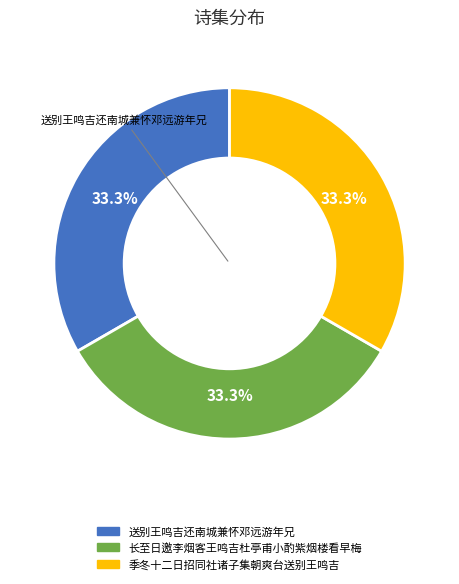

Approximately how many times larger is the value at 季冬十二日招同社诸子集朝爽台送别王鸣吉 compared to 送别王鸣吉还南城兼怀邓远游年兄?

1.0